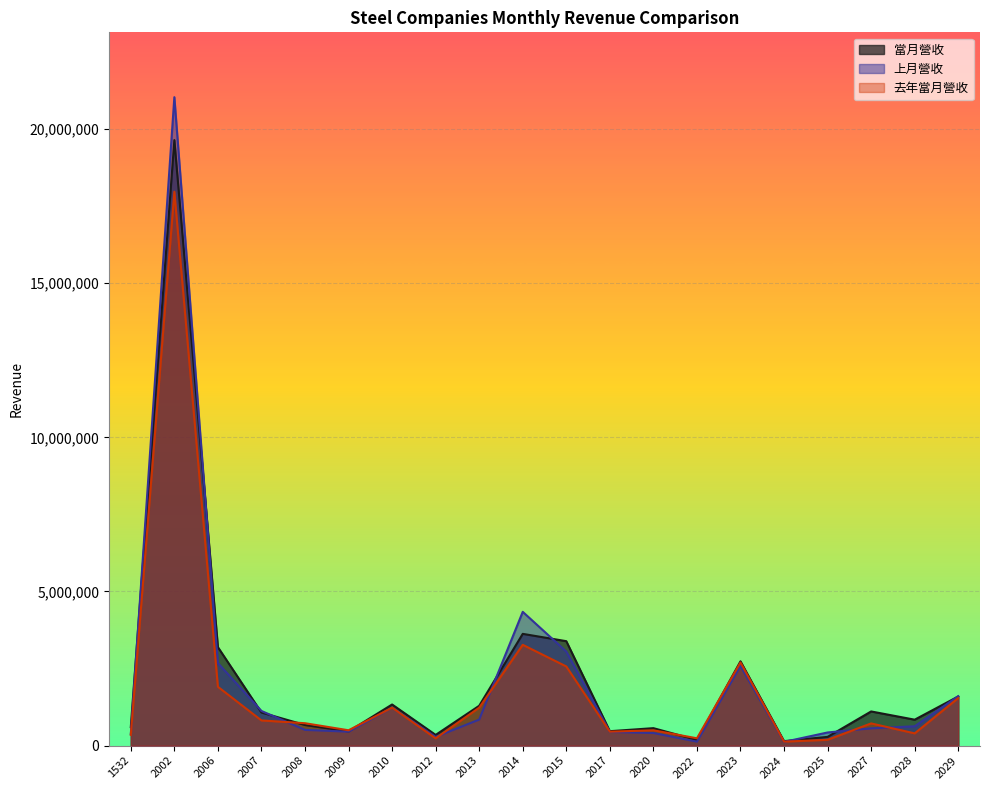

What is the difference between the 當月營收 values at 2023 and 2008?

2066277